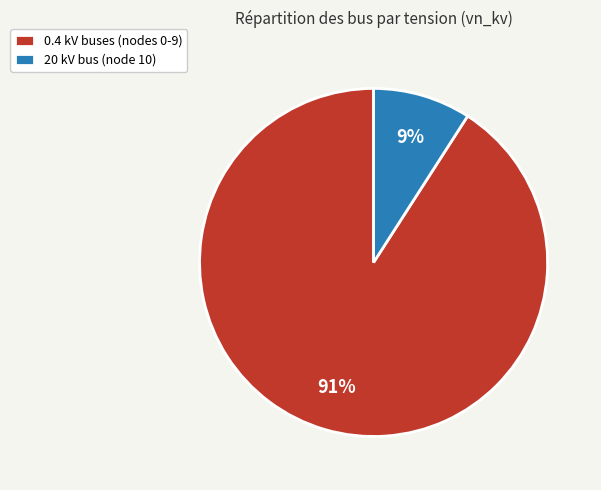

Which has a higher value, 20 kV bus (node 10) or 0.4 kV buses (nodes 0-9)?

0.4 kV buses (nodes 0-9)